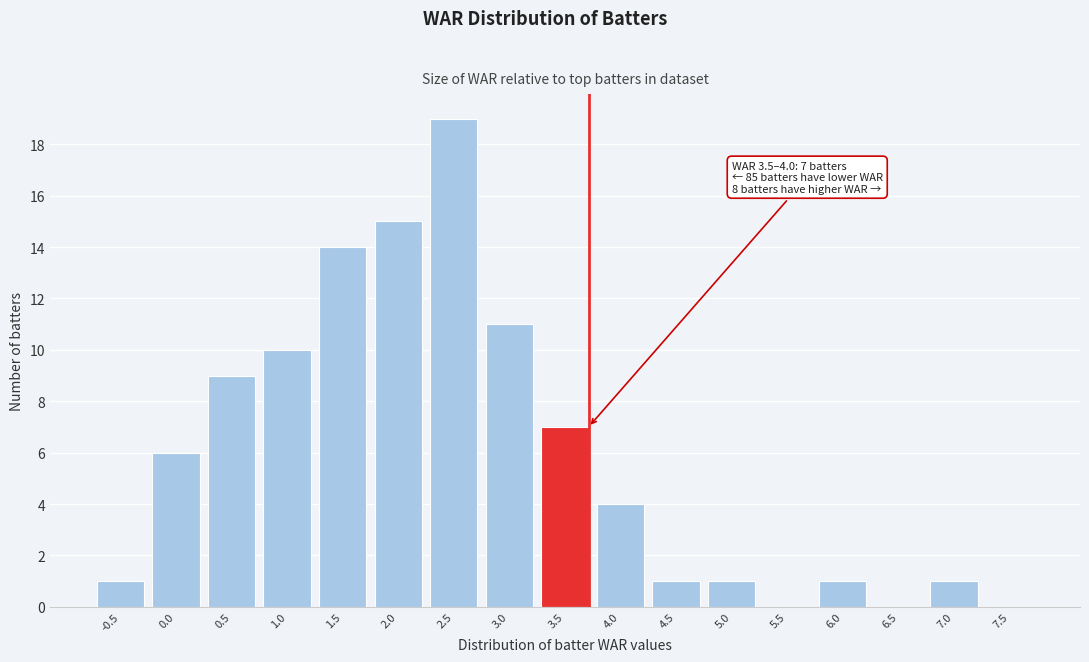

Reading right to left, extract all data points from this chart.

7.5=0	7.0=1	6.5=0	6.0=1	5.5=0	5.0=1	4.5=1	4.0=4	3.5=7	3.0=11	2.5=19	2.0=15	1.5=14	1.0=10	0.5=9	0.0=6	-0.5=1